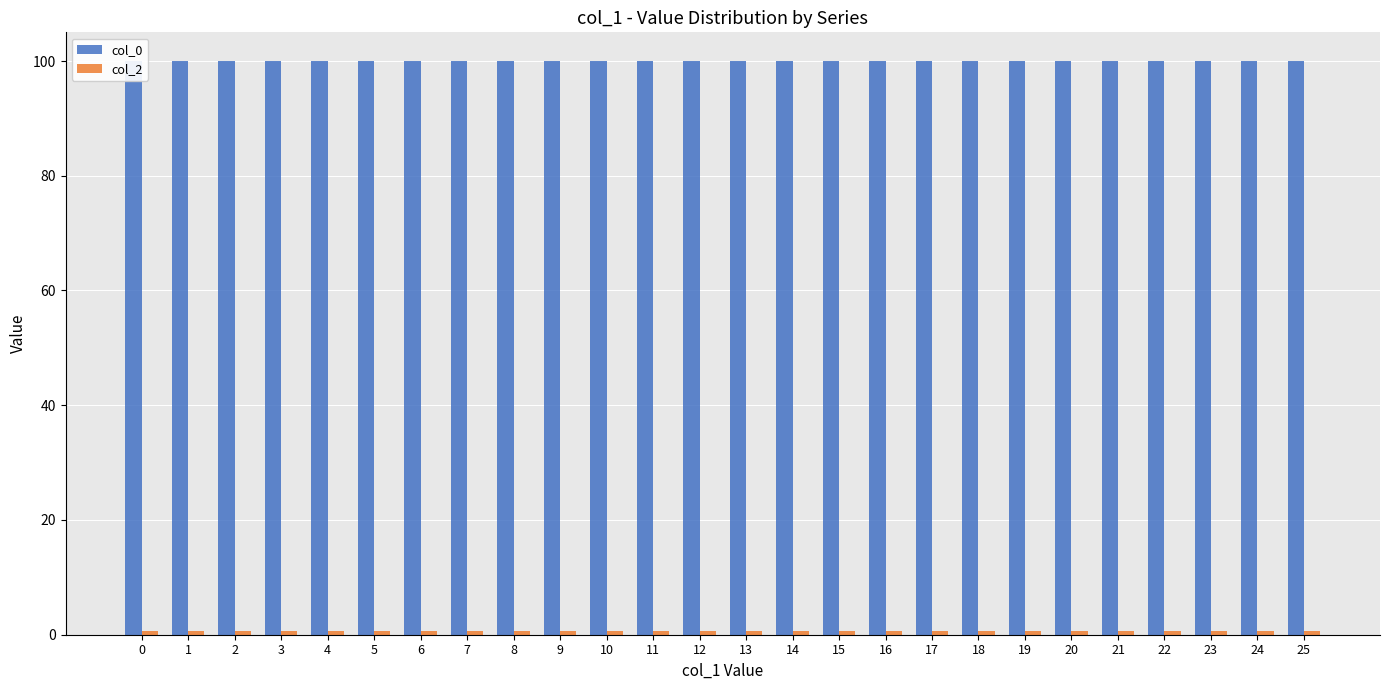

What is the total value across all series at 5?

100.7